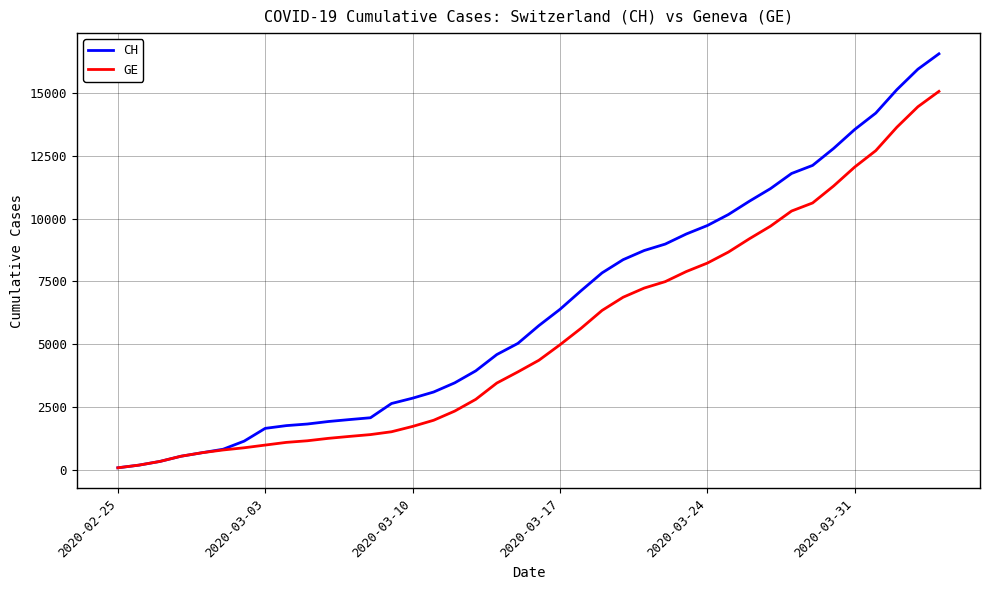

Which series has the largest total across all categories?

CH